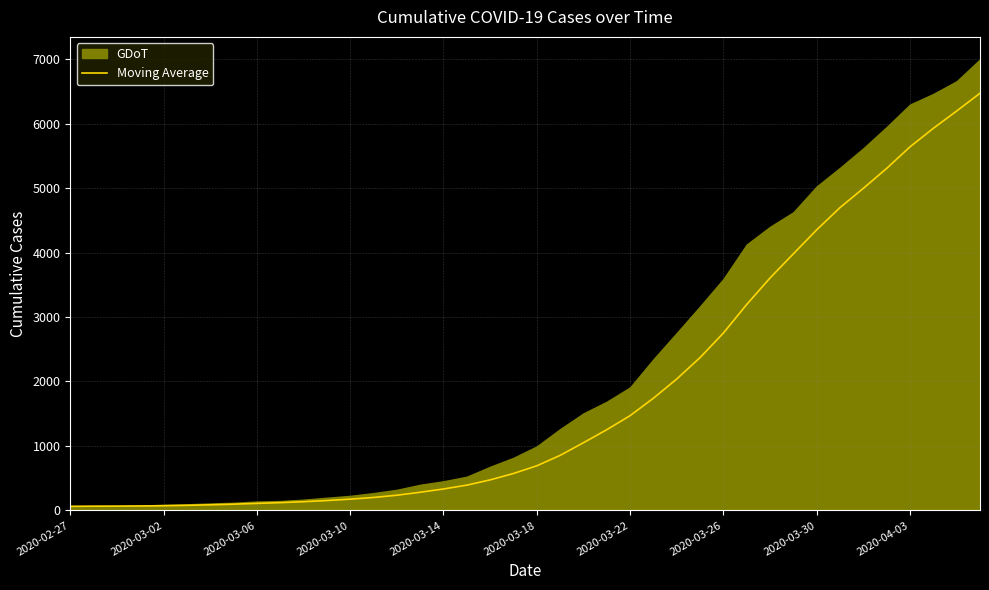

True or false: the data shows 2039.0 at 26.

True